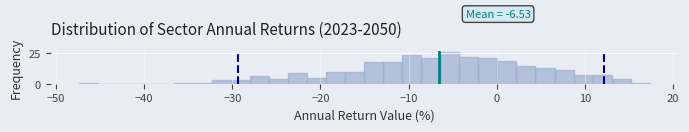

Read against the x-axis, roughly where is the centre of the tallest bar?

-5